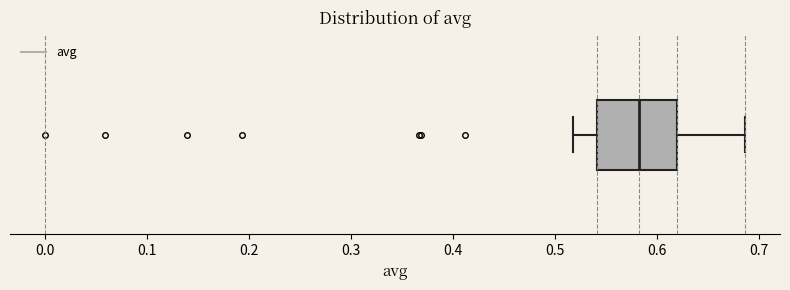

Read this box plot against the x-axis: the position of the median line, the range covered by the box, and the ends of both whiskers. The values are not printed on the chart, so give them approximately, as read against the axis.

median 0.58, box 0.54 to 0.62, whiskers 0.52 to 0.69